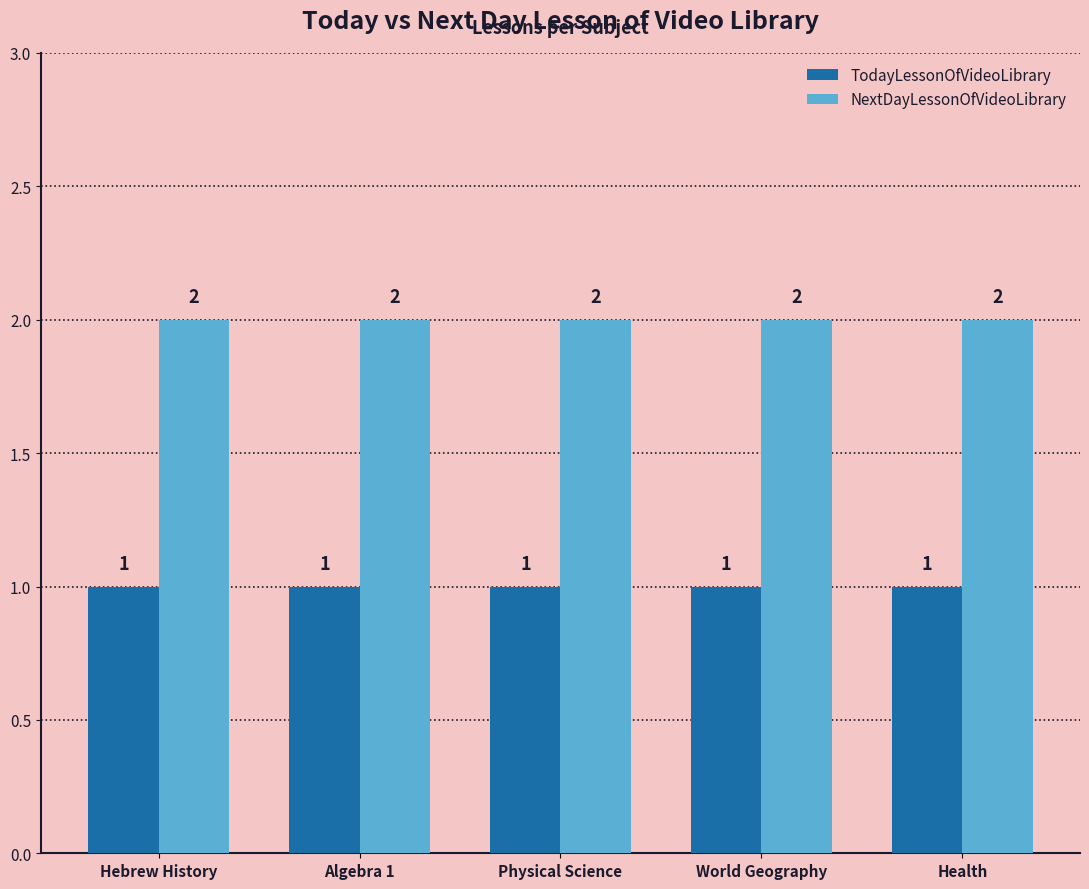

The NextDayLessonOfVideoLibrary series shows 3 at Hebrew History. True or false?

False